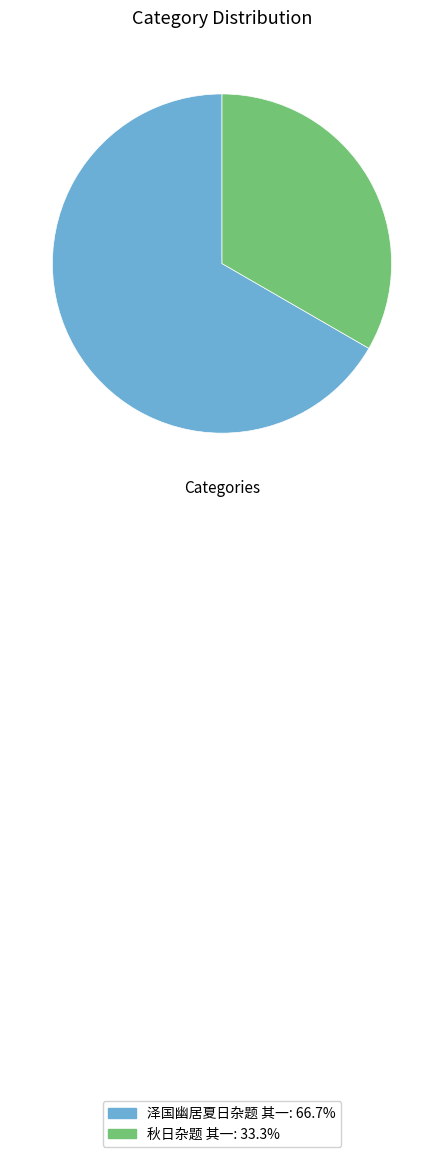

Rank the categories by value from highest to lowest.

泽国幽居夏日杂题 其一, 秋日杂题 其一